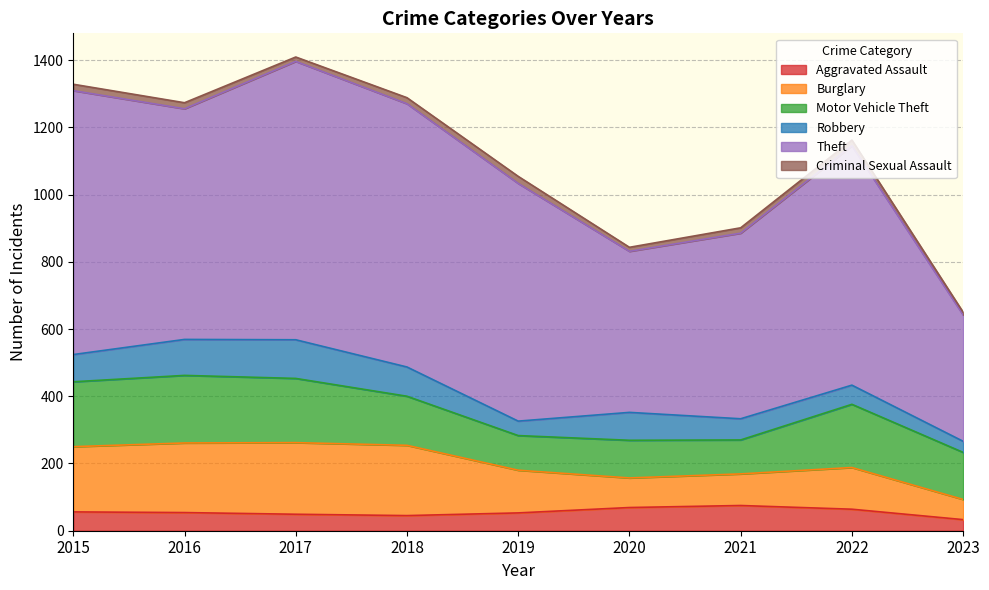

True or false: Theft and Criminal Sexual Assault intersect in this chart.

False